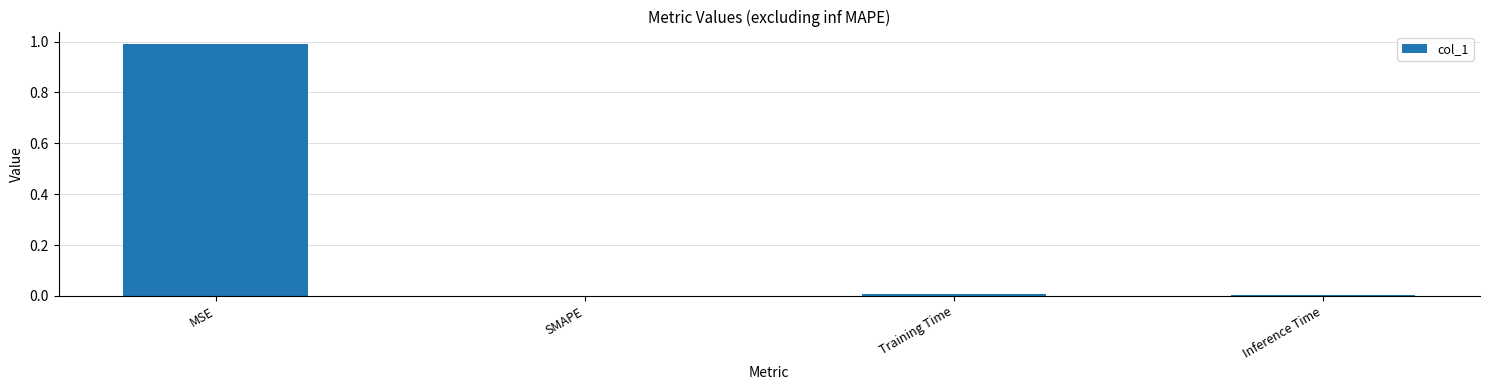

What is the change in value from MSE to SMAPE?

-1.0